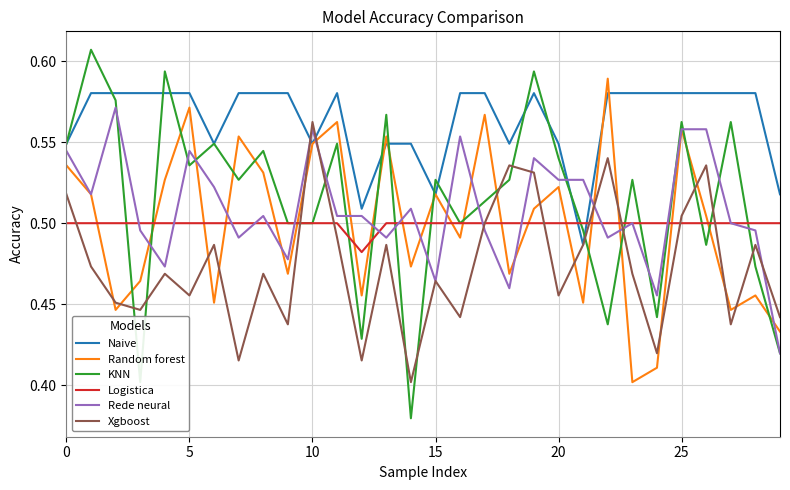

How many intersections are there between Xgboost and KNN?

13